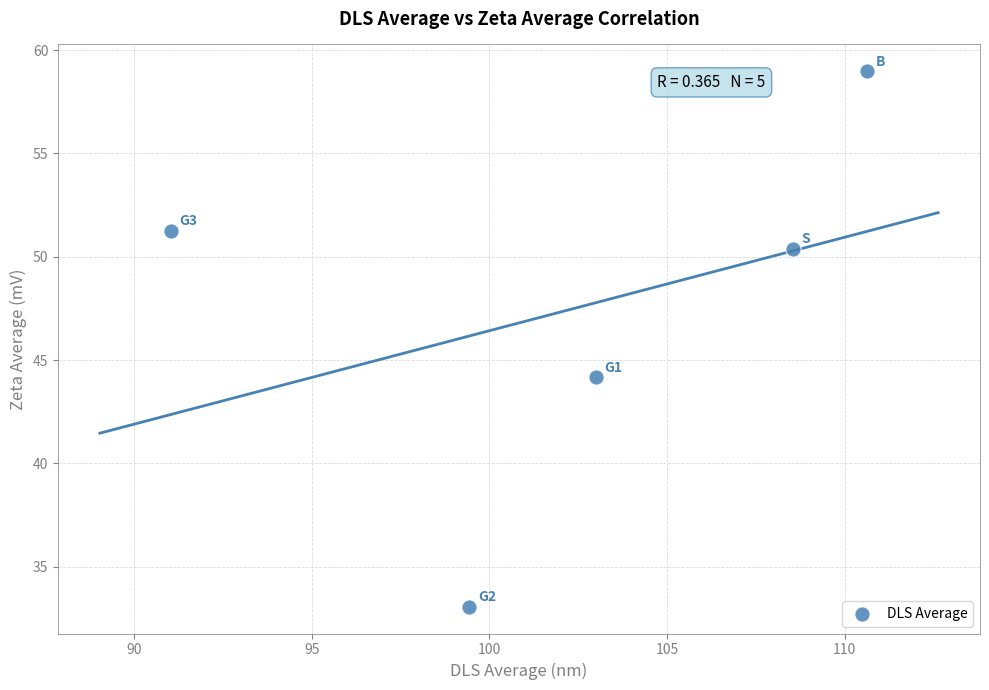

What Y value in the scatter plot is closest to 46?

44.2